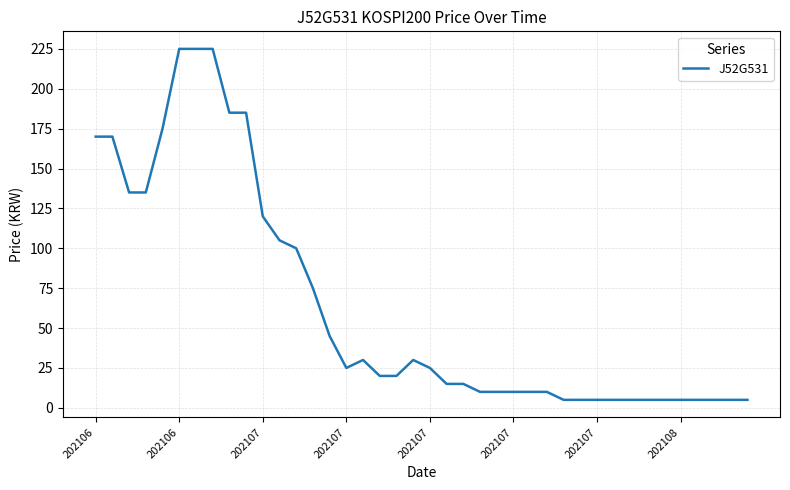

What is the maximum value shown in the chart?

225